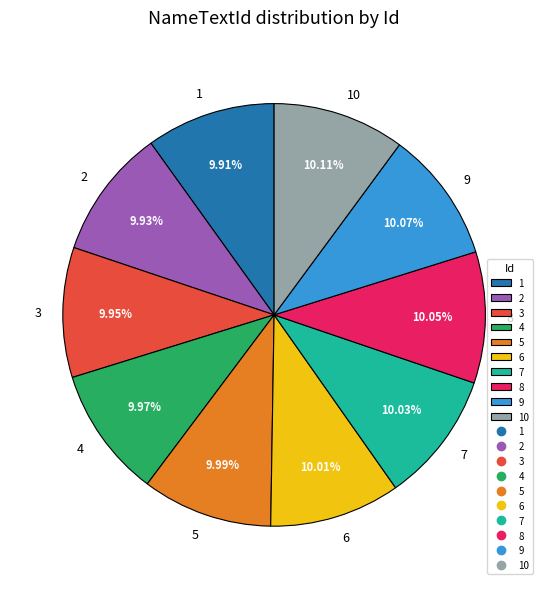

How many slices are in this pie chart?

10